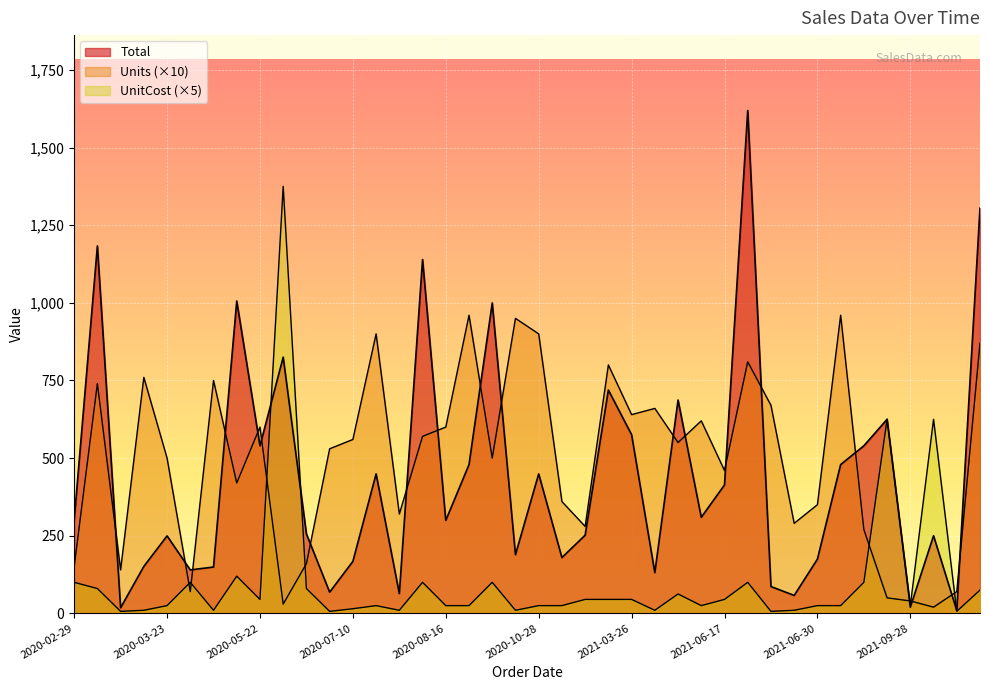

What value does the Total series have at 2021-09-23?

625.0